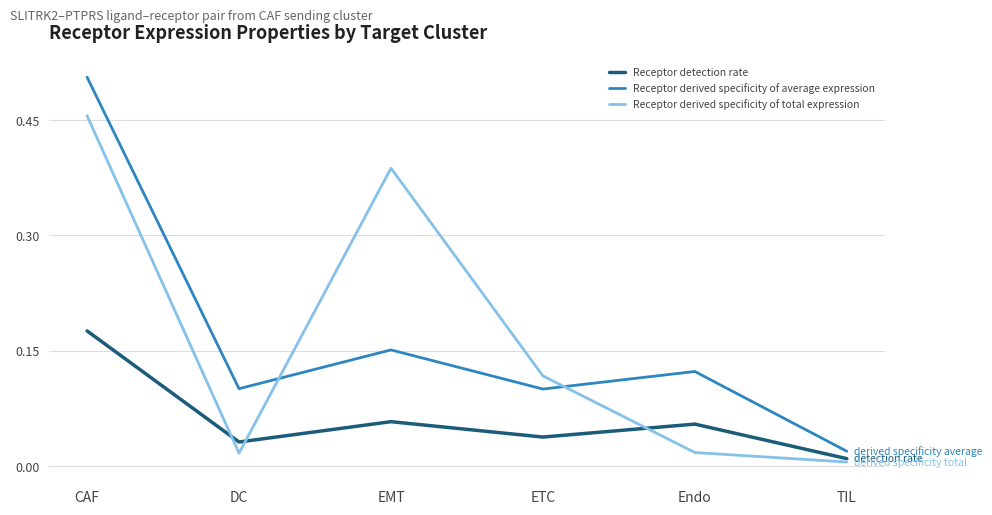

At which category is the sum across all series the highest?

CAF